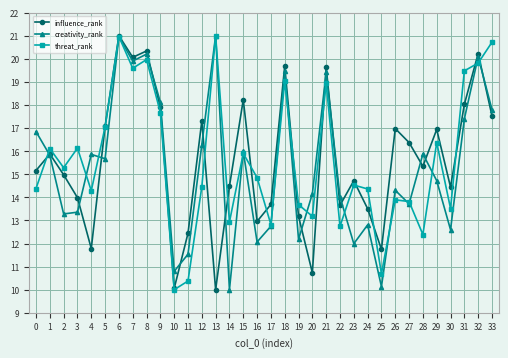

What is the spread (max minus min) of values at 14?

4.5